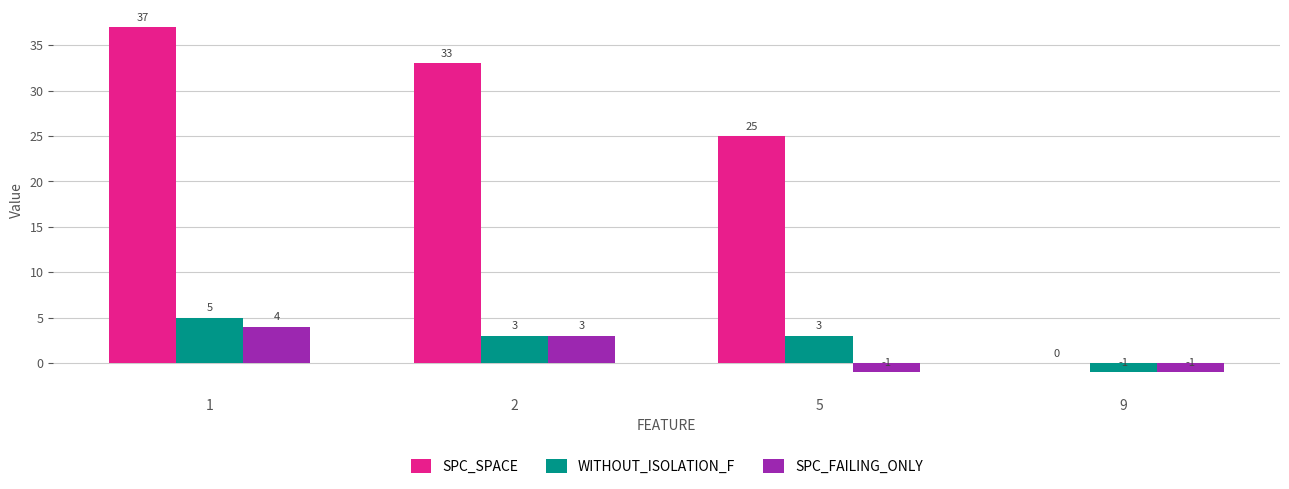

Read the WITHOUT_ISOLATION_F value at 5.

3